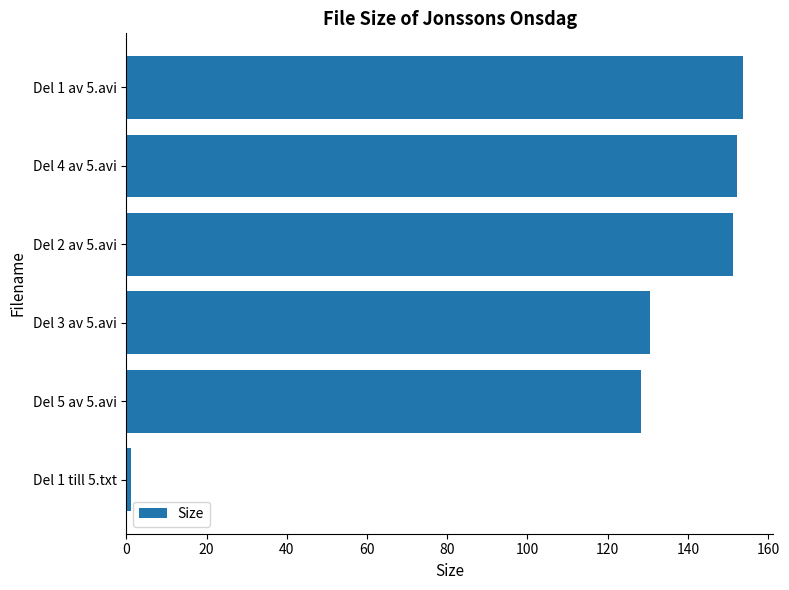

Which has a higher value, Del 1 av 5.avi or Del 3 av 5.avi?

Del 1 av 5.avi